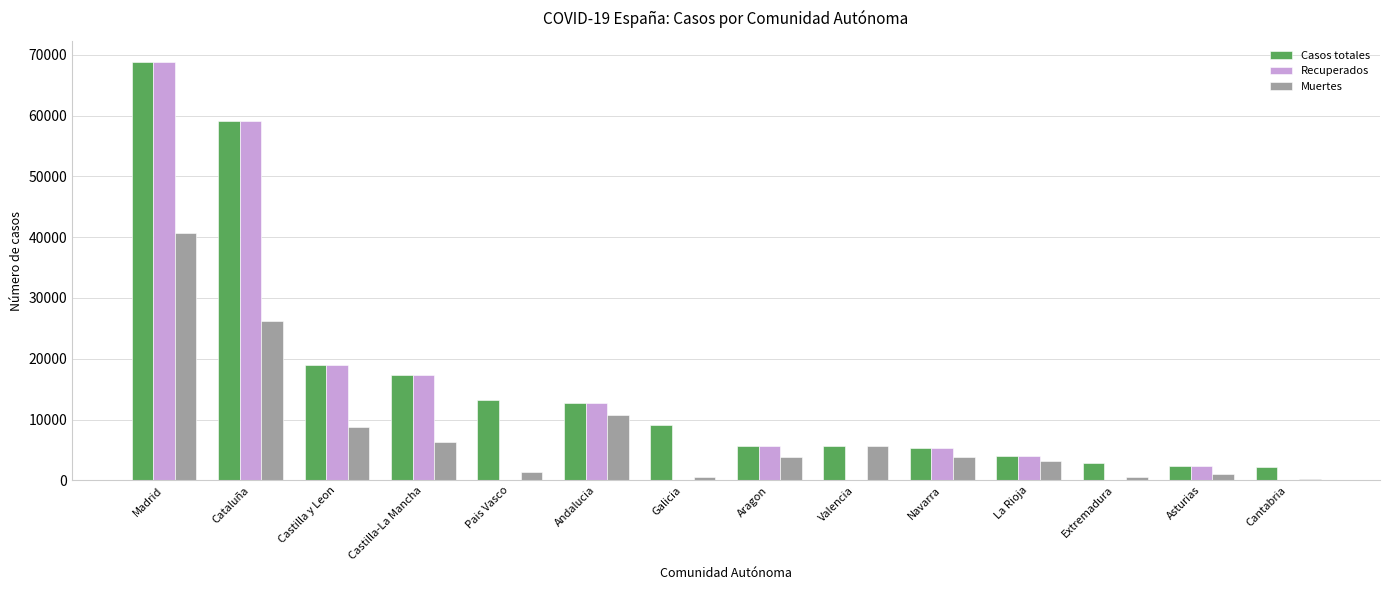

Is the value of Muertes at Aragon greater than the value of Recuperados at Valencia?

Yes